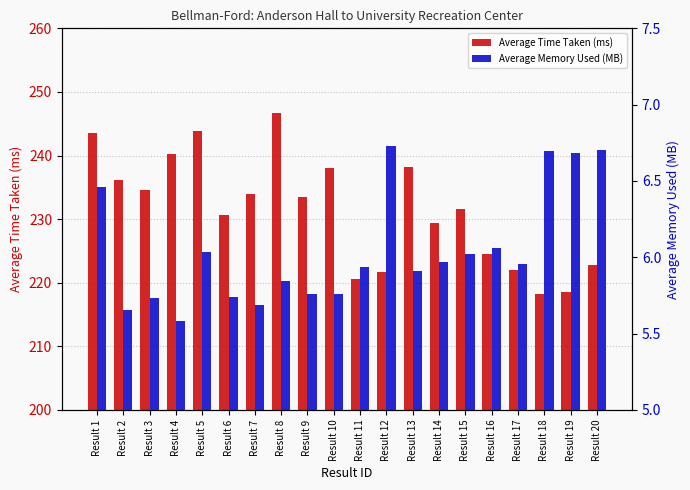

Is the value of Average Memory Used (MB) at Result 9 greater than the value of Average Time Taken (ms) at Result 6?

No